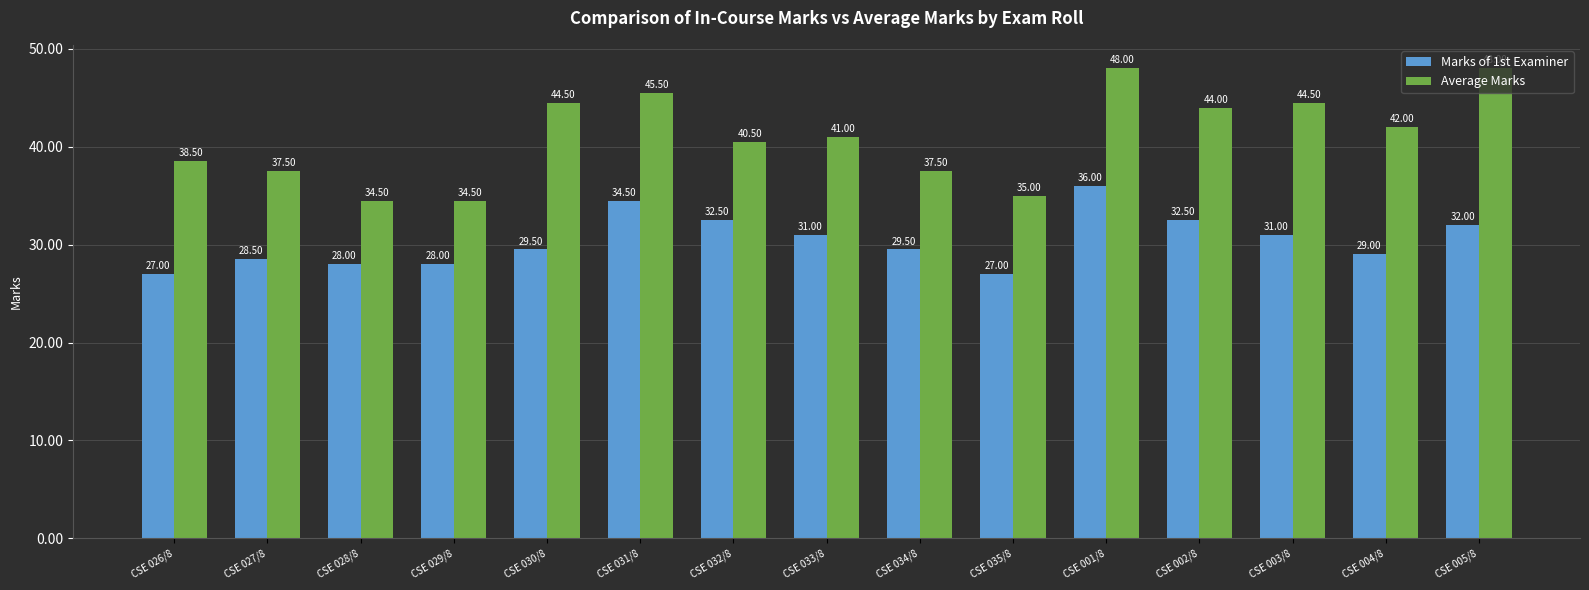

True or false: Average Marks has a value of 48.0 at CSE 005/8.

True